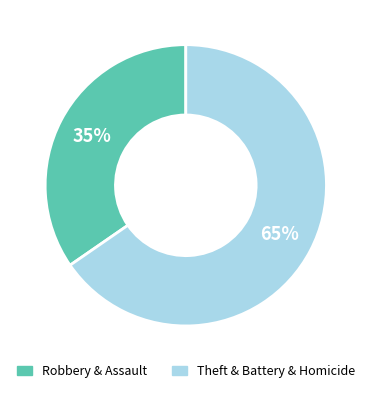

Does any single category account for the majority?

Yes